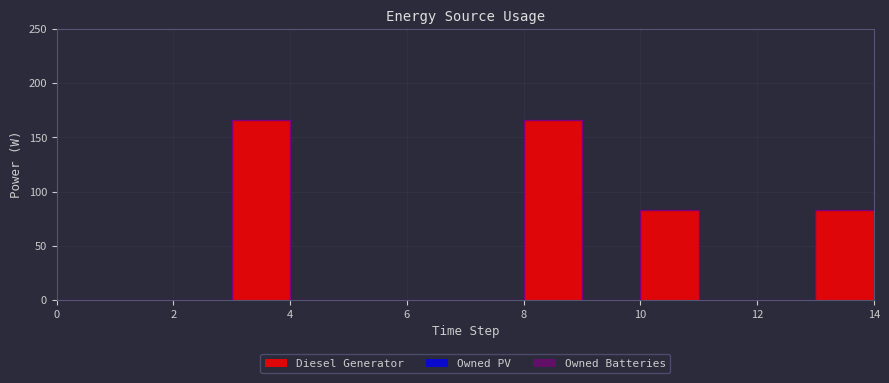

At which category does the chart reach its peak across all series?

3